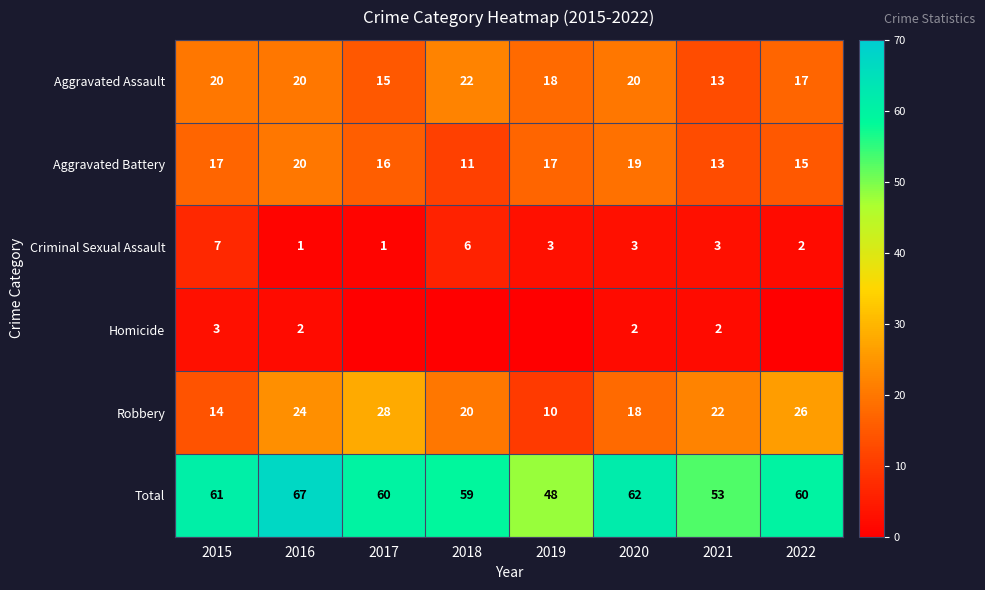

Rank the categories by Robbery value from highest to lowest.

2017, 2022, 2016, 2021, 2018, 2020, 2015, 2019